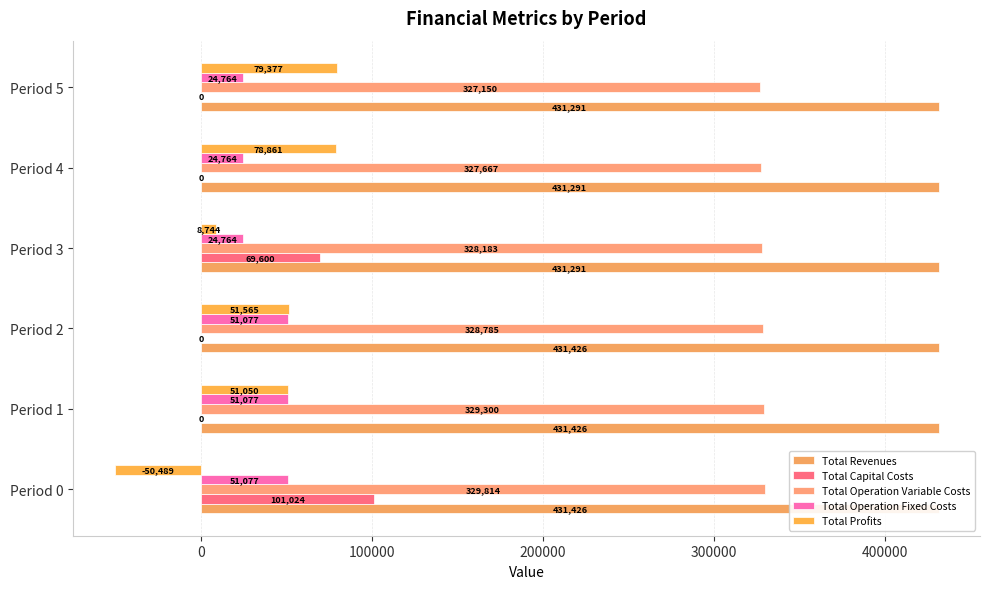

What is the highest value of the Total Operation Variable Costs series?

329813.9